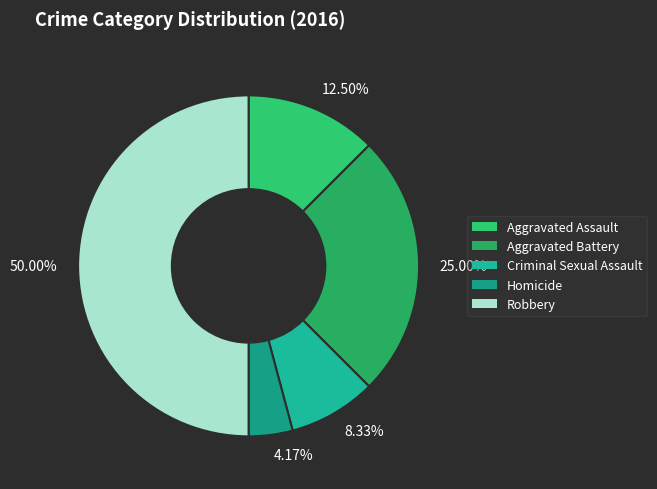

Rank the categories by value from lowest to highest.

4.17%, 8.33%, 12.50%, 25.00%, 50.00%